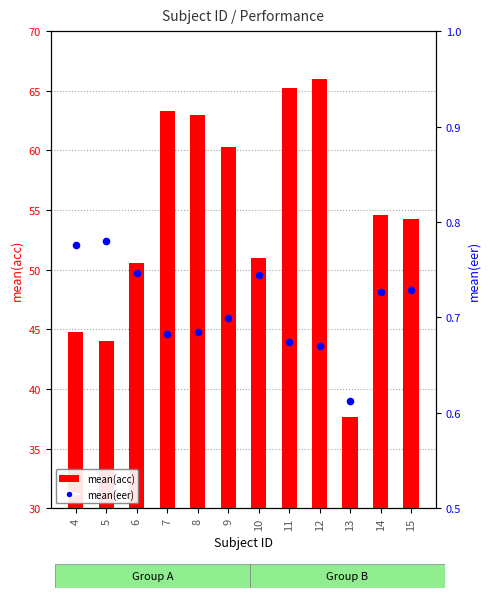

Which series has the largest total across all categories?

mean(acc)